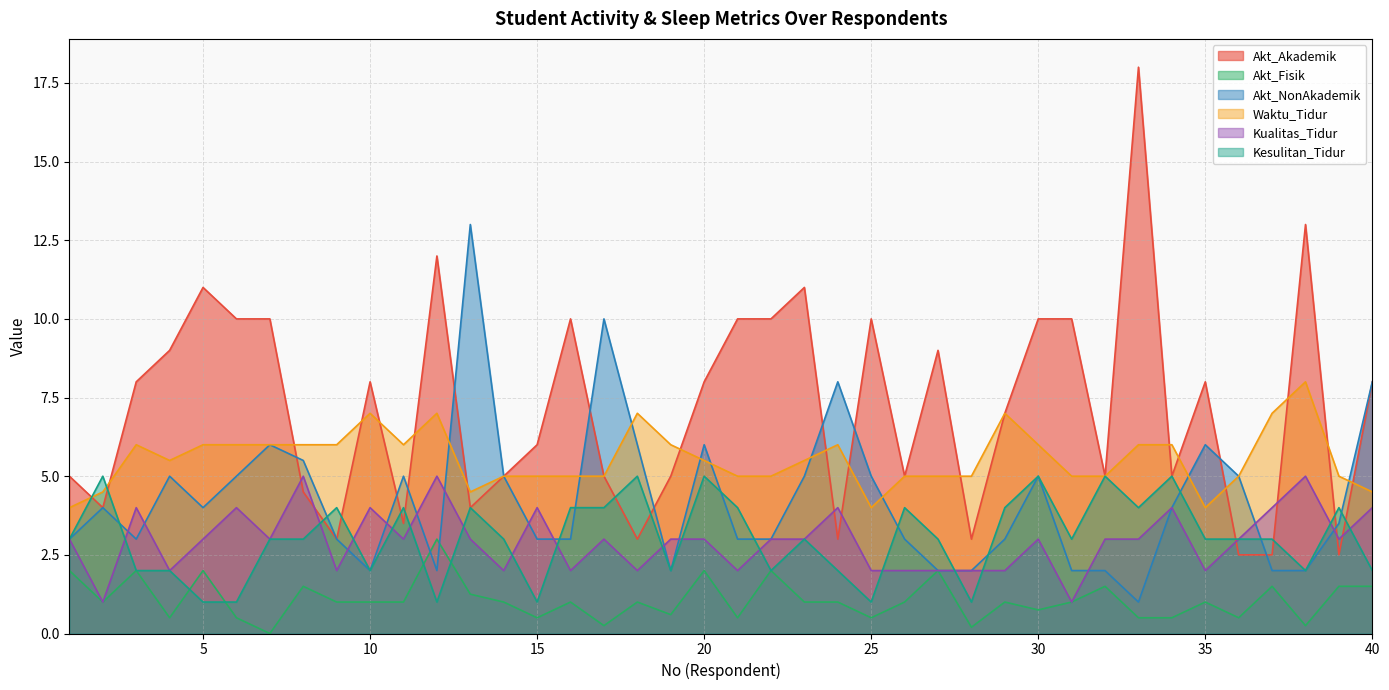

Count the Waktu_Tidur values in the range 5 to 6.

28